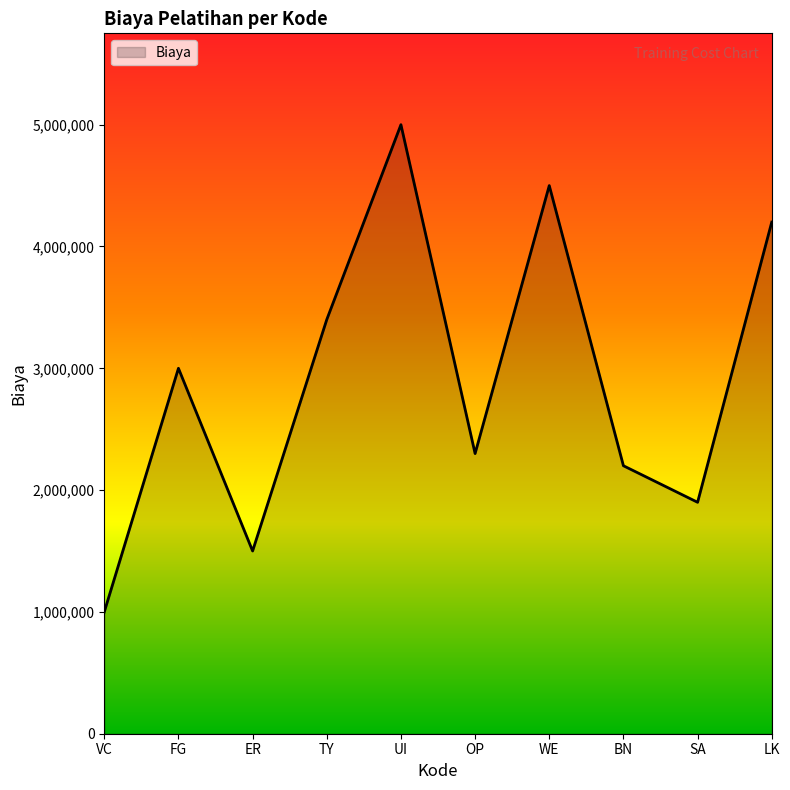

Reading left to right, extract all data points from this chart.

1000000	3000000	1500000	3400000	5000000	2300000	4500000	2200000	1900000	4200000